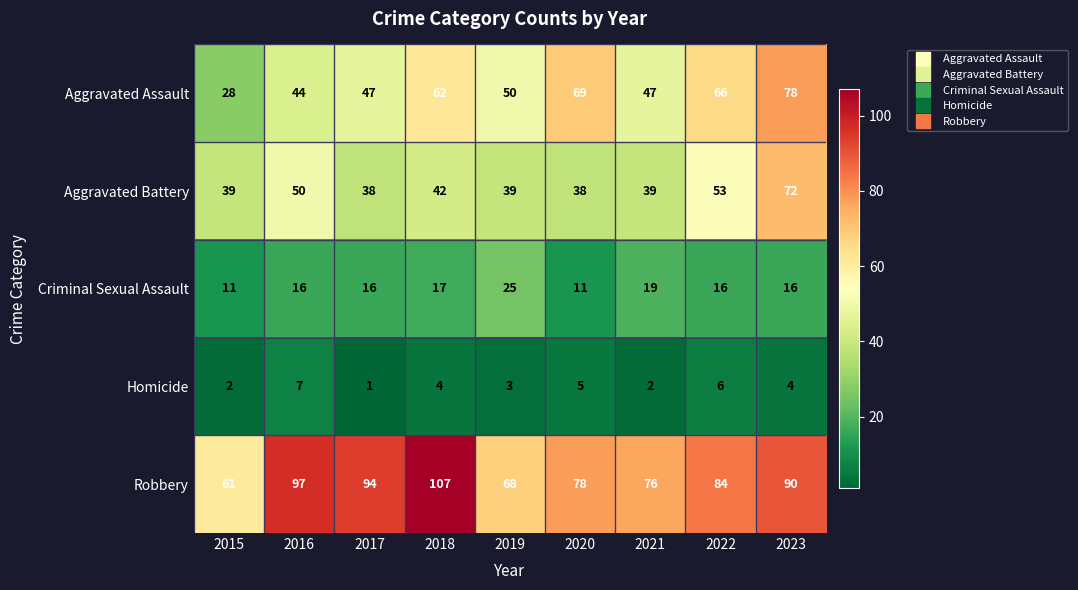

At which category is the sum across all series the highest?

2023